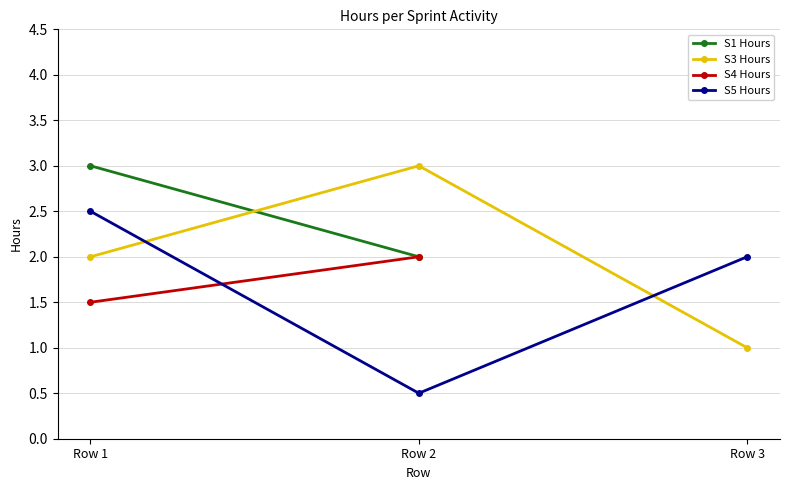

The S3 series shows 4.2 at Row 2. True or false?

False